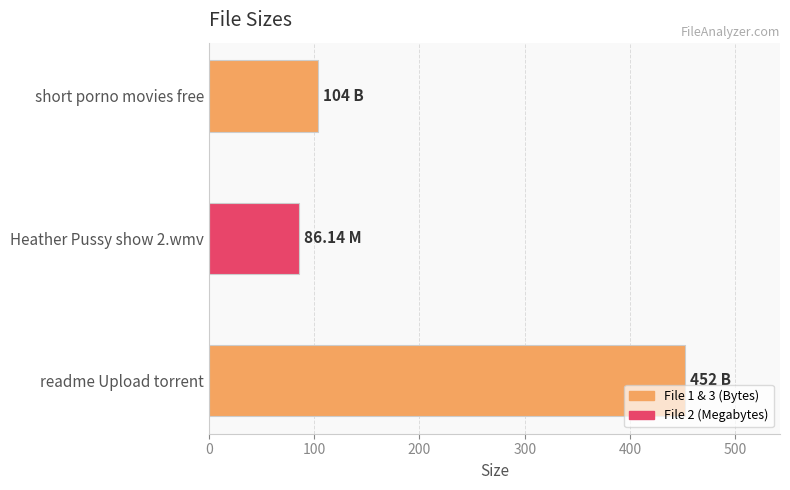

Which label corresponds to the largest value in the chart?

readme Upload torrent